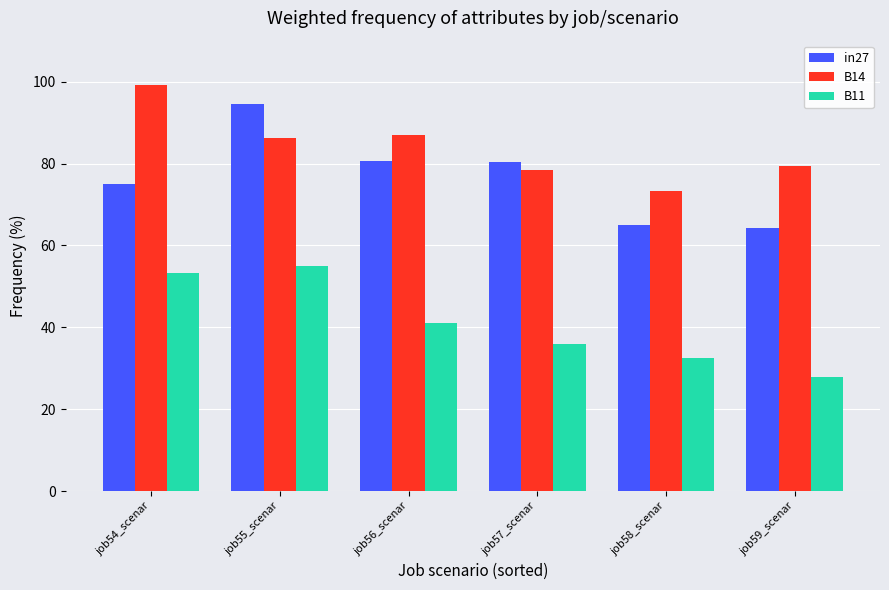

What is the sum of all in27 values?

459.9